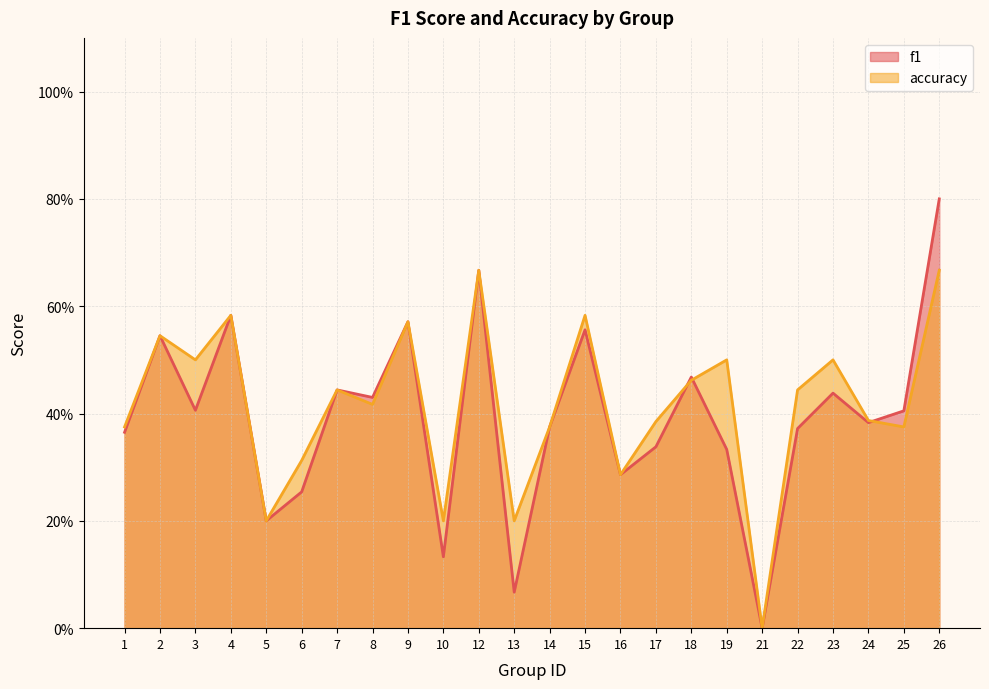

How many series are shown in this chart?

2